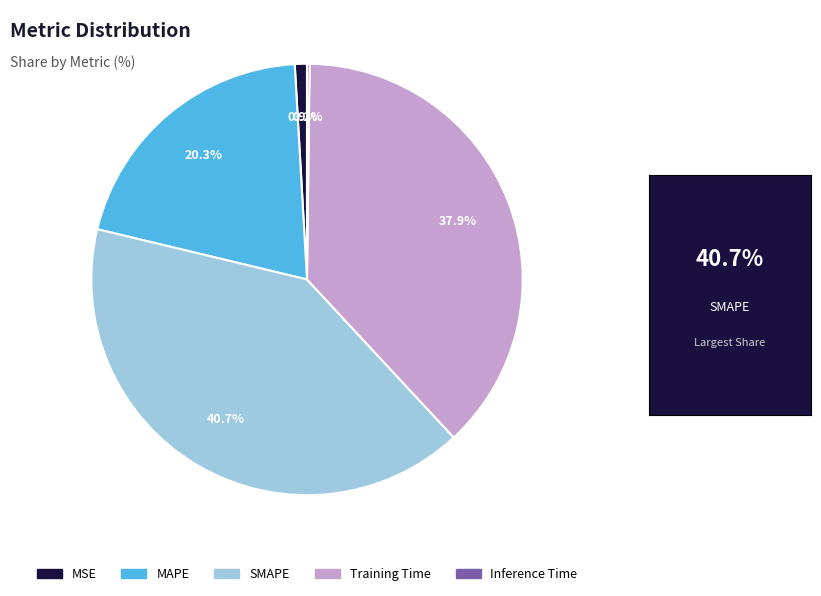

To the nearest percent, what is the difference between the Training Time and SMAPE slice percentages?

3%